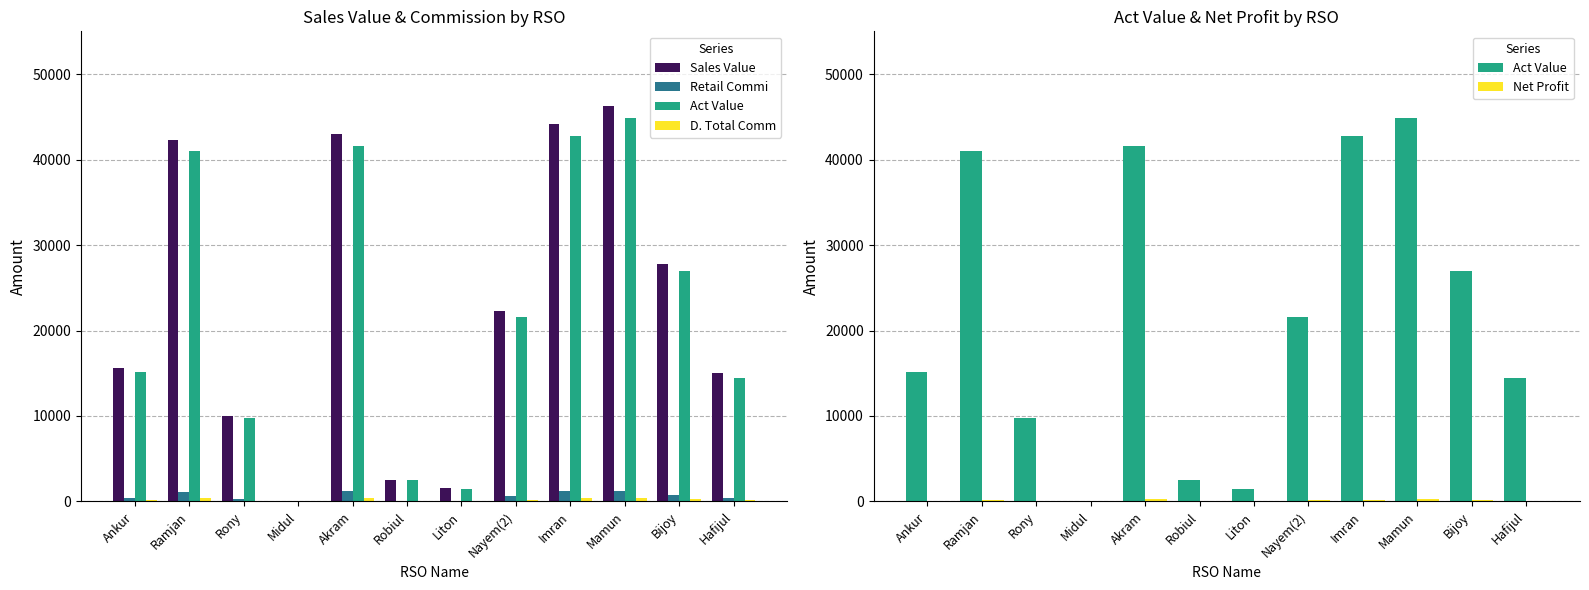

At how many categories does at least one series exceed 1865?

10